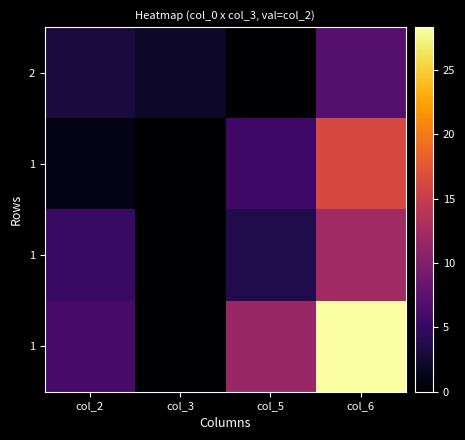

What is the total value across all series at col_5?

20.9